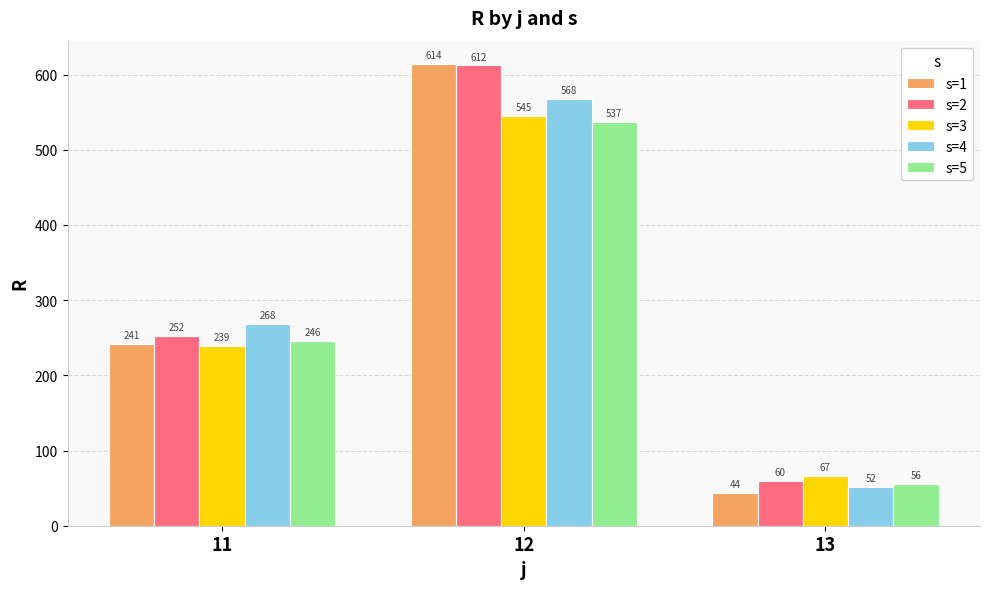

Between 12 and 13, which series saw the biggest shift?

s=1